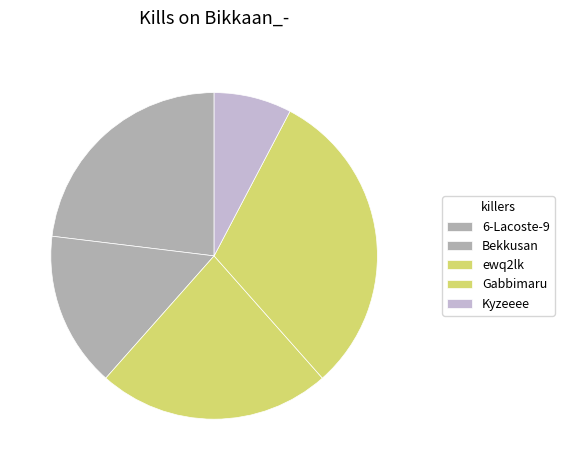

Which slice is the largest?

Gabbimaru